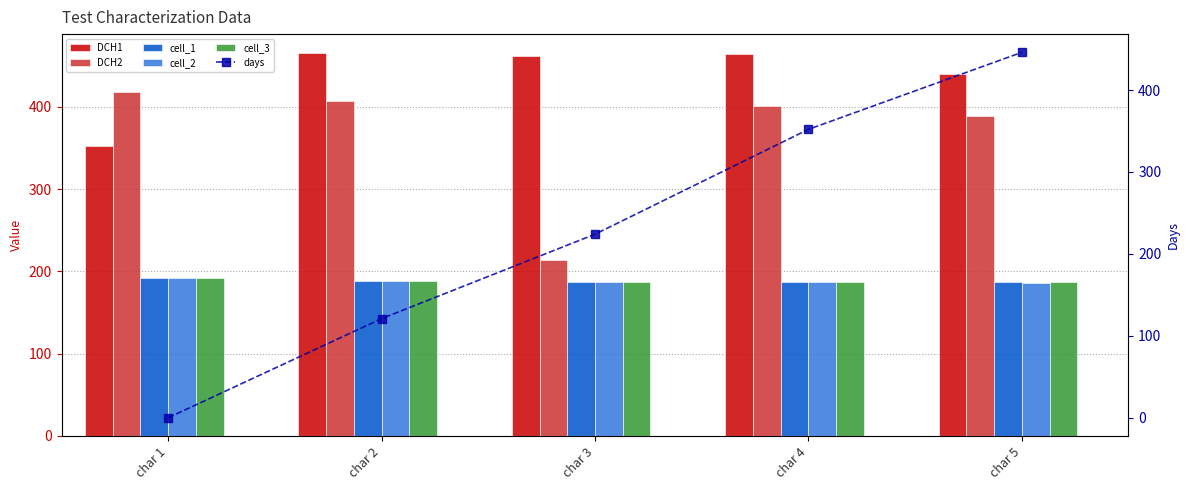

List the labels in order of DCH1 value, smallest first.

char 1, char 5, char 3, char 4, char 2